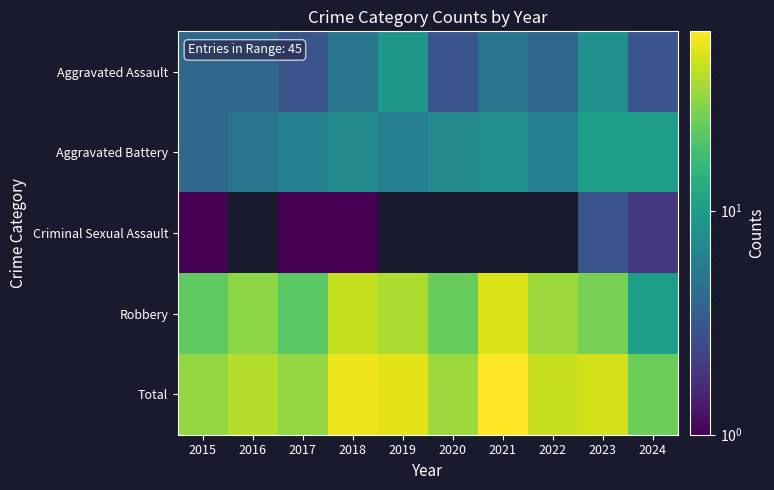

Is the value of Total at 2022 greater than the value of Criminal Sexual Assault at 2023?

Yes